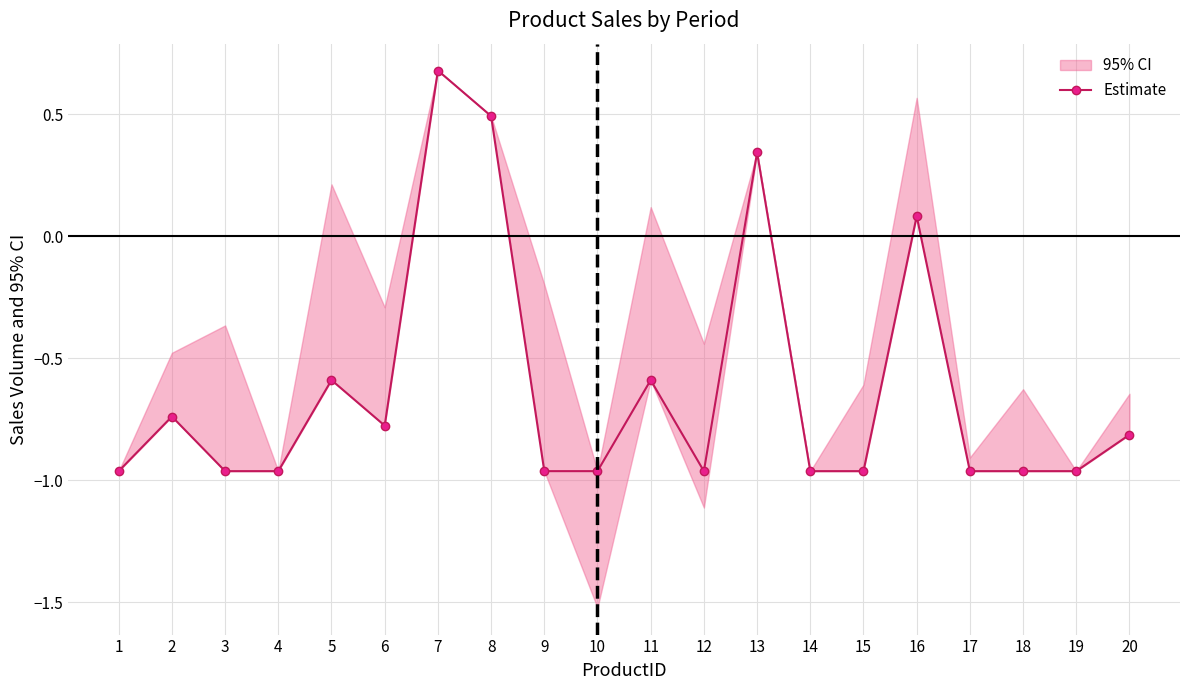

The chart shows a value of 1.0 at 7. True or false?

False